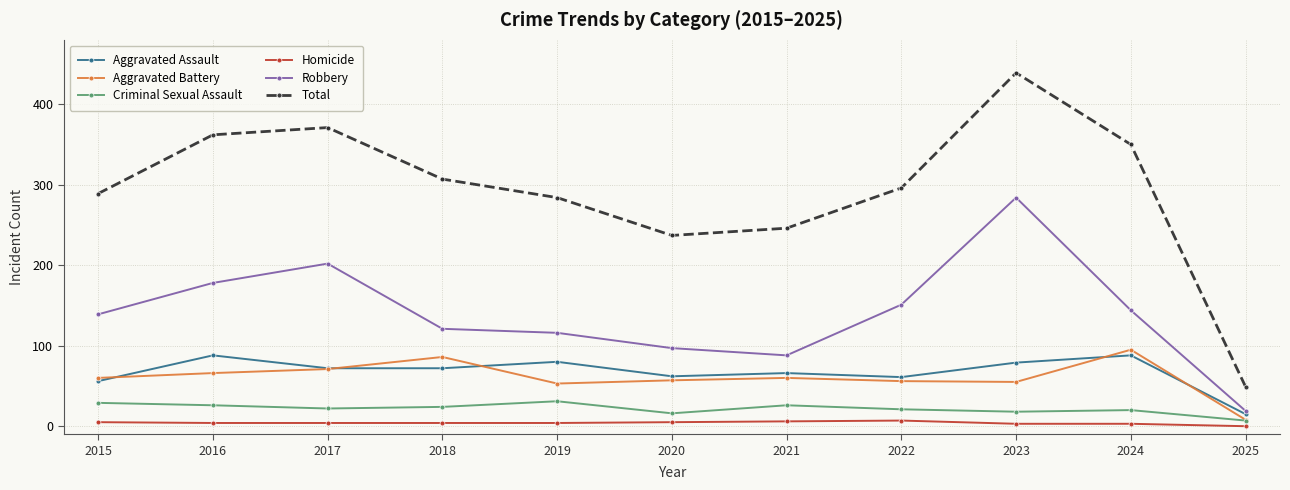

Which series has the largest range (max minus min)?

Total